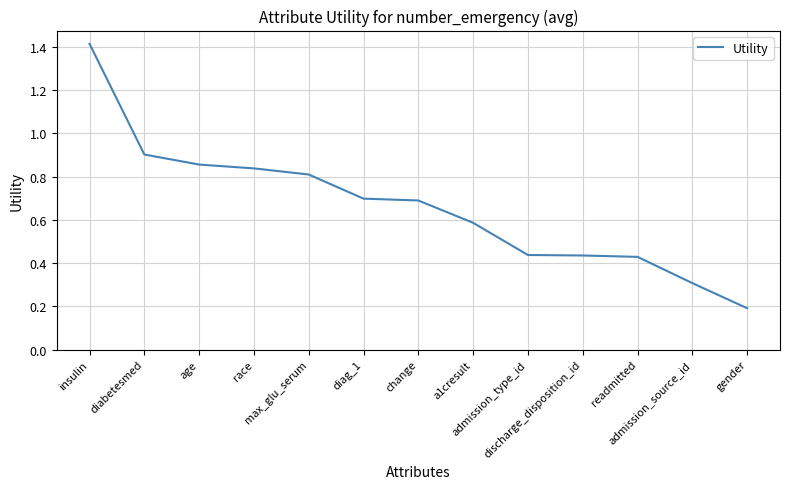

What is the maximum value shown in the chart?

1.4